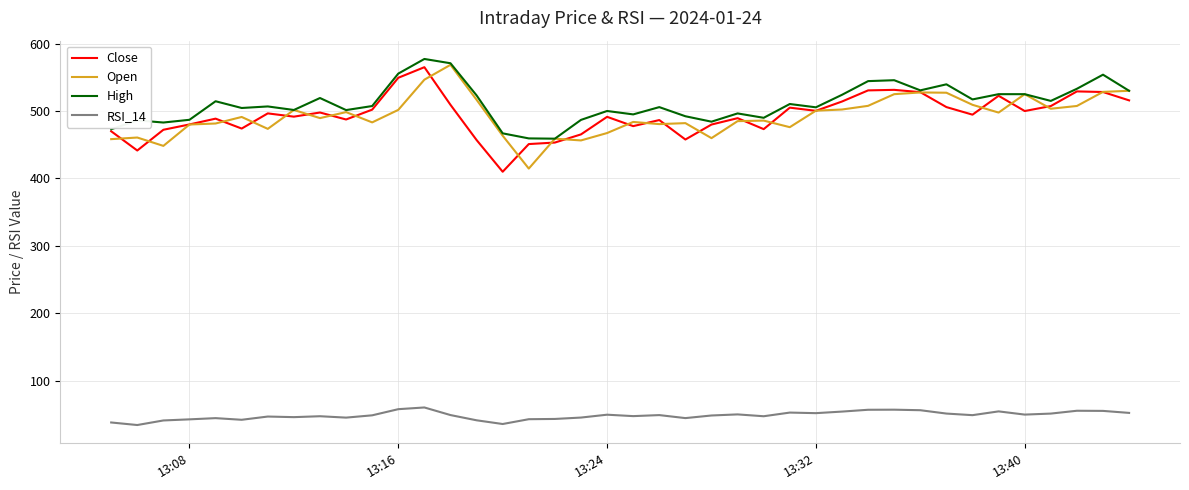

What are all the series names shown in the legend?

Close, Open, High, RSI_14